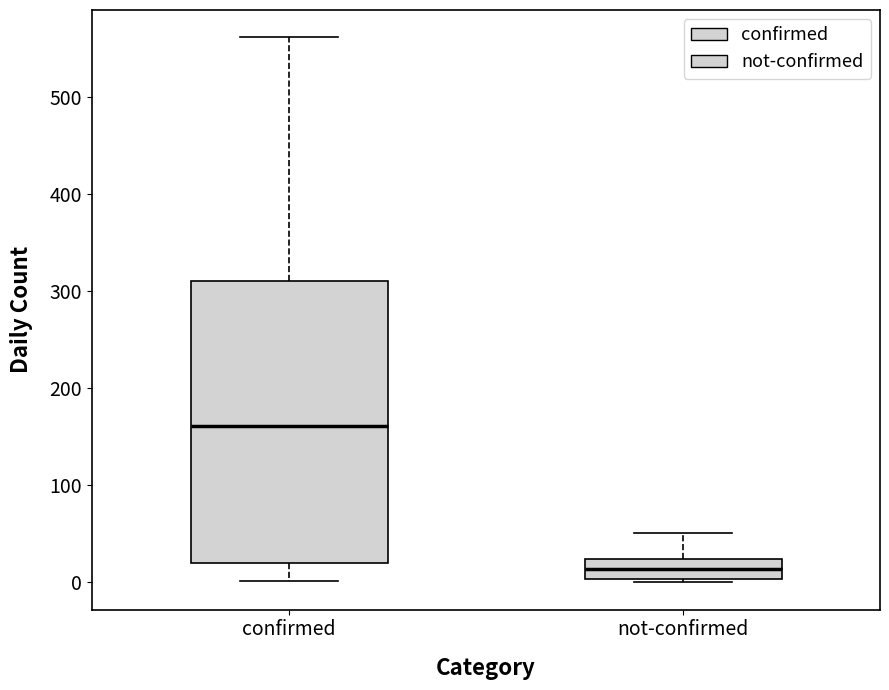

Reading left to right, read every box against the y-axis: the position of its median line, the range the box covers, and the ends of its whiskers. The values are not printed on the chart, so give them approximately, as read against the axis.

confirmed: median 160, box 20 to 310, whiskers 0 to 560
not-confirmed: median 10, box 0 to 20, whiskers 0 to 50